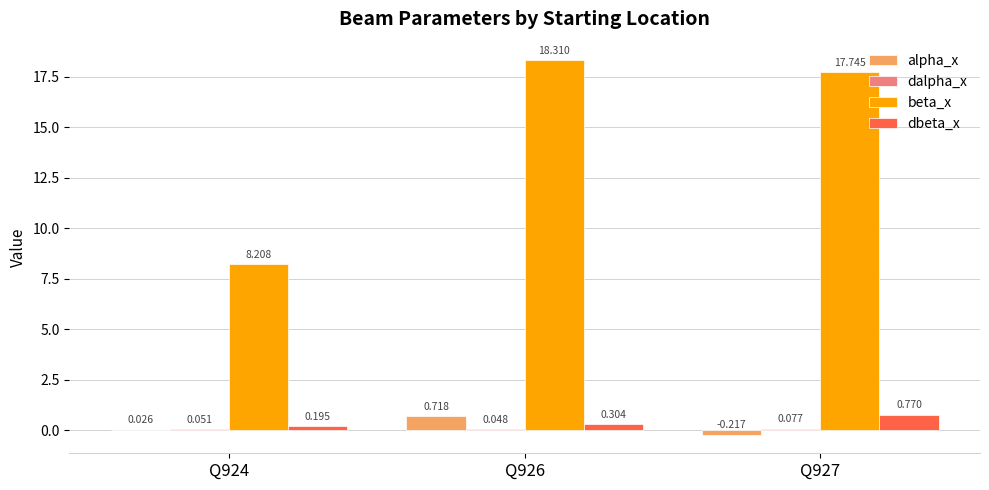

Does the chart contain stacked bars?

No